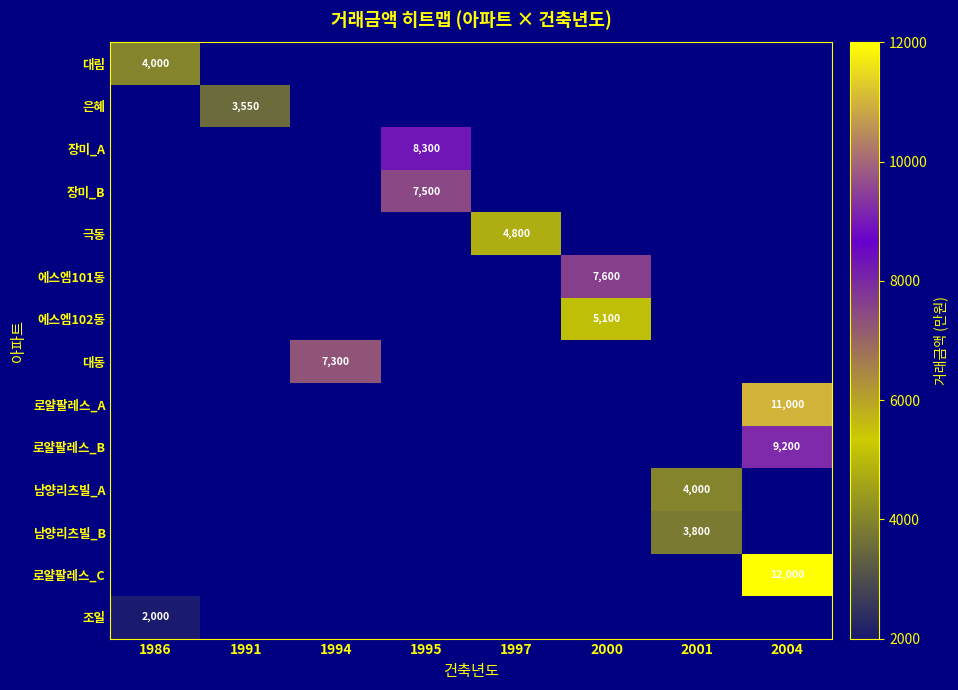

Which has a higher value, 1997 or 1986?

1986